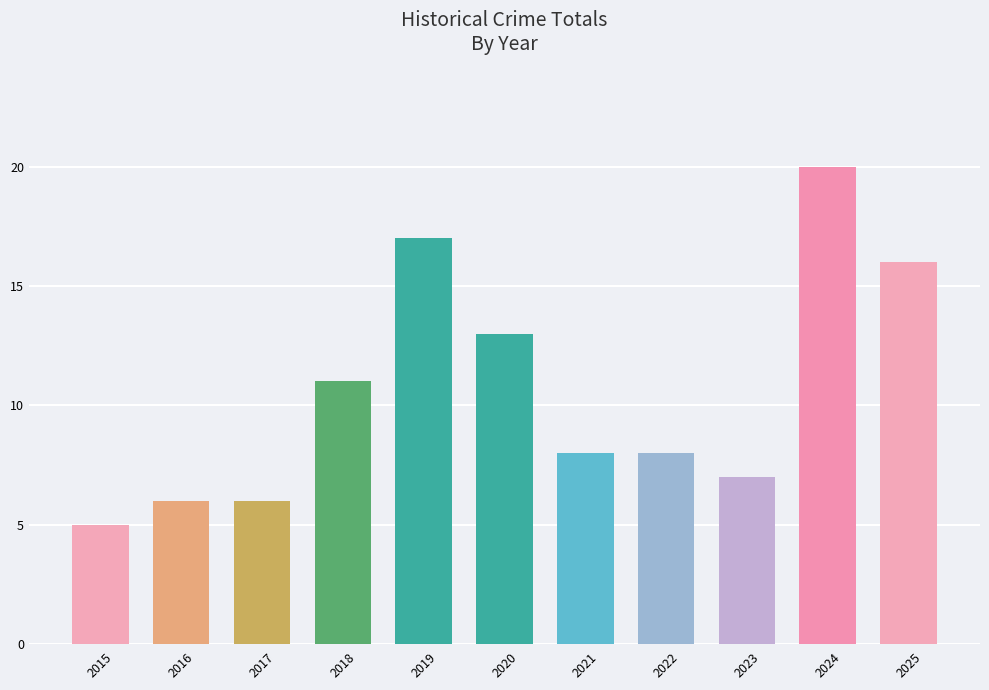

What is the value of the 9th bar from the left?

7